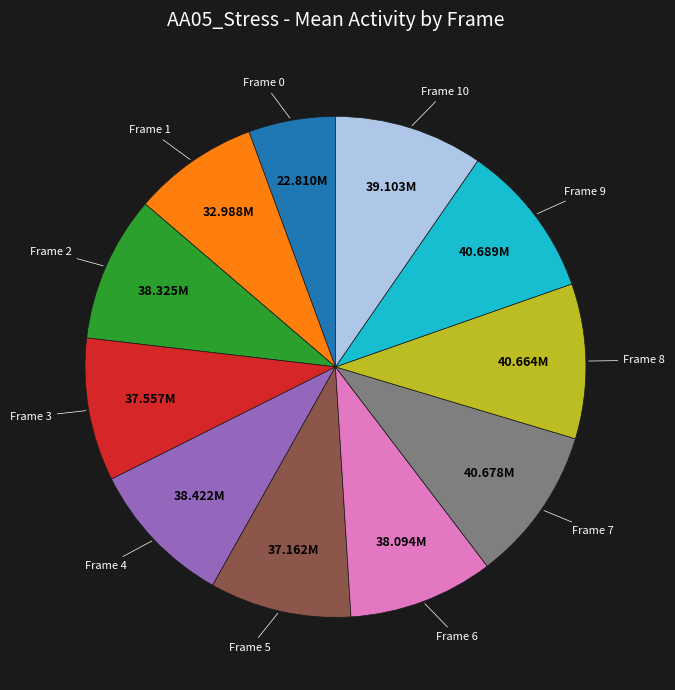

Between Frame 3 and Frame 1, which is larger?

Frame 3